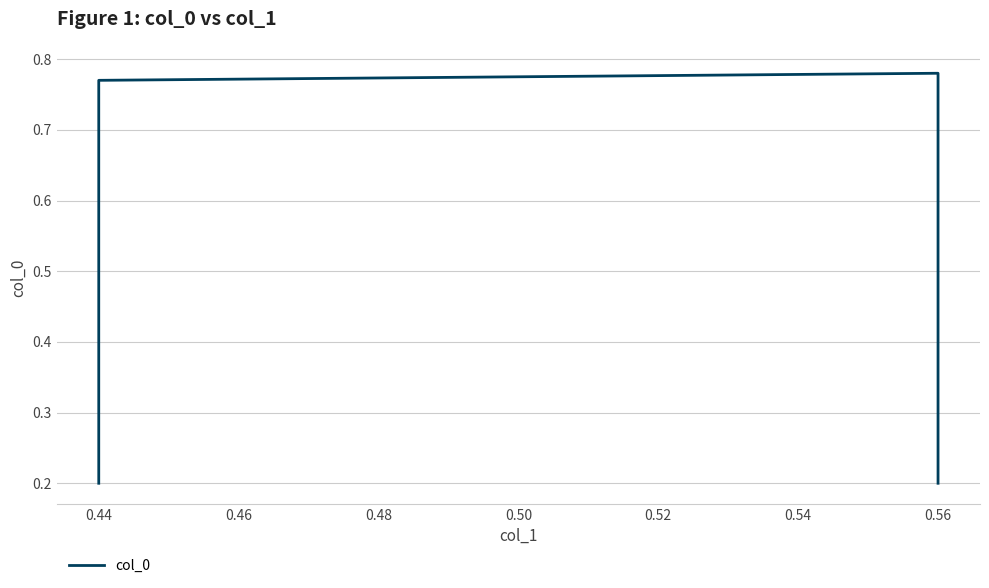

How many points are higher than both their immediate neighbors (excluding endpoints)?

1